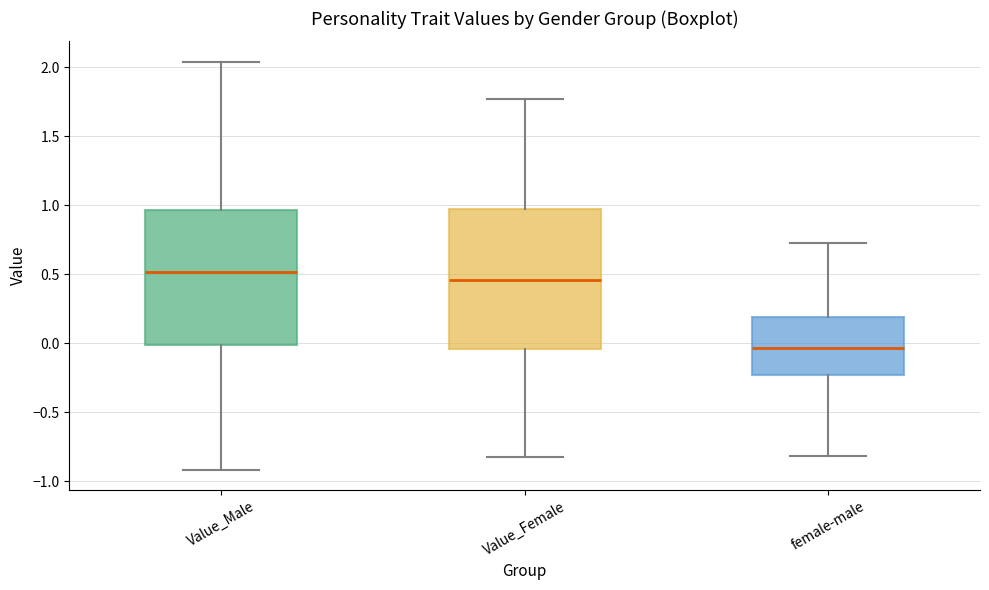

Where is the lower edge of the box for Value_Female on the y-axis? The values are not printed on the chart, so give them approximately, as read against the axis.

-0.05